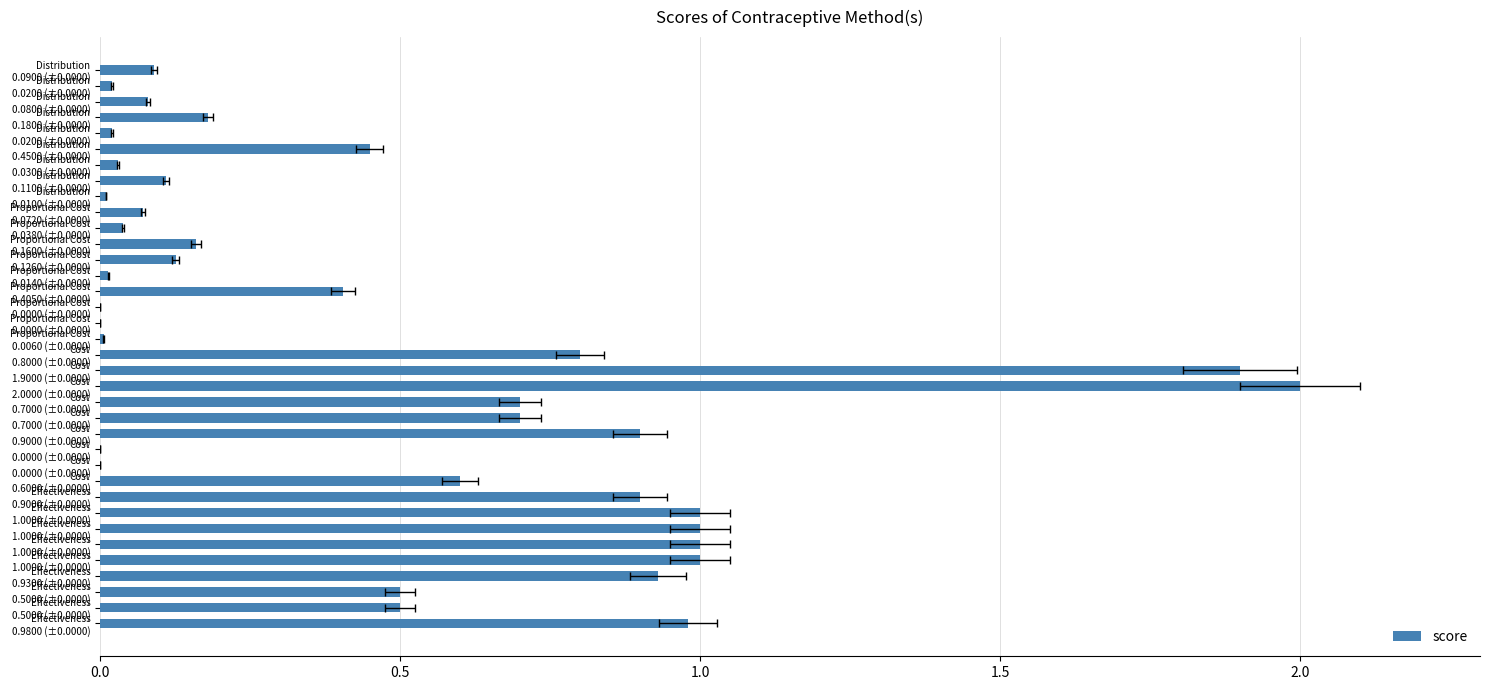

Between Cost 0.0000 (±0.0000) and Proportional Cost 0.4050 (±0.0000), which is larger?

Proportional Cost 0.4050 (±0.0000)